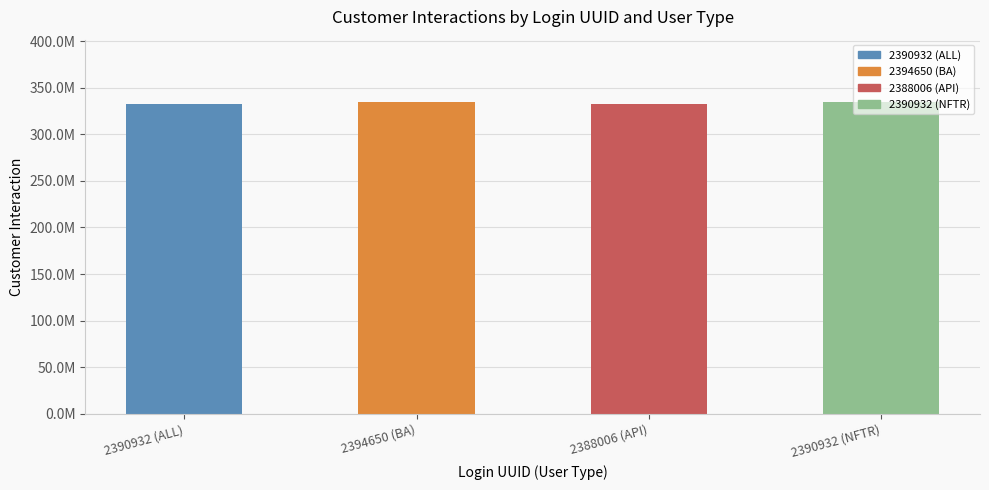

The value at 2390932 (NFTR) is 334705780. True or false?

True